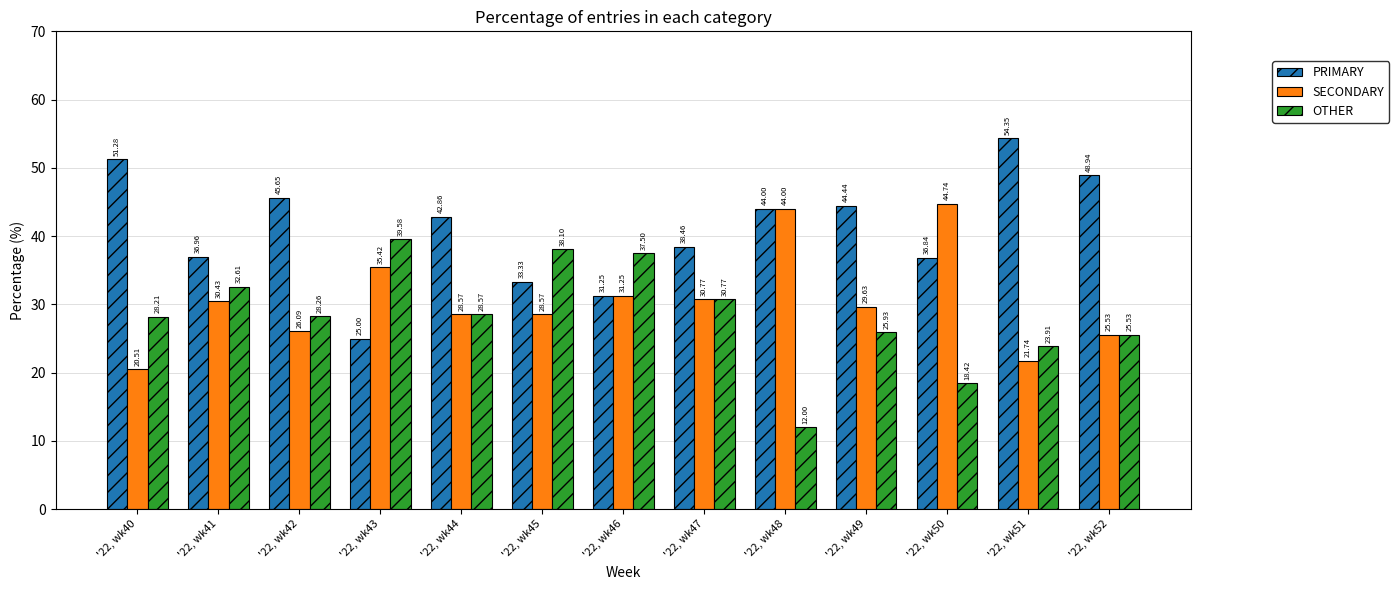

What is the approximate value of SECONDARY at '22, wk43?

35.4